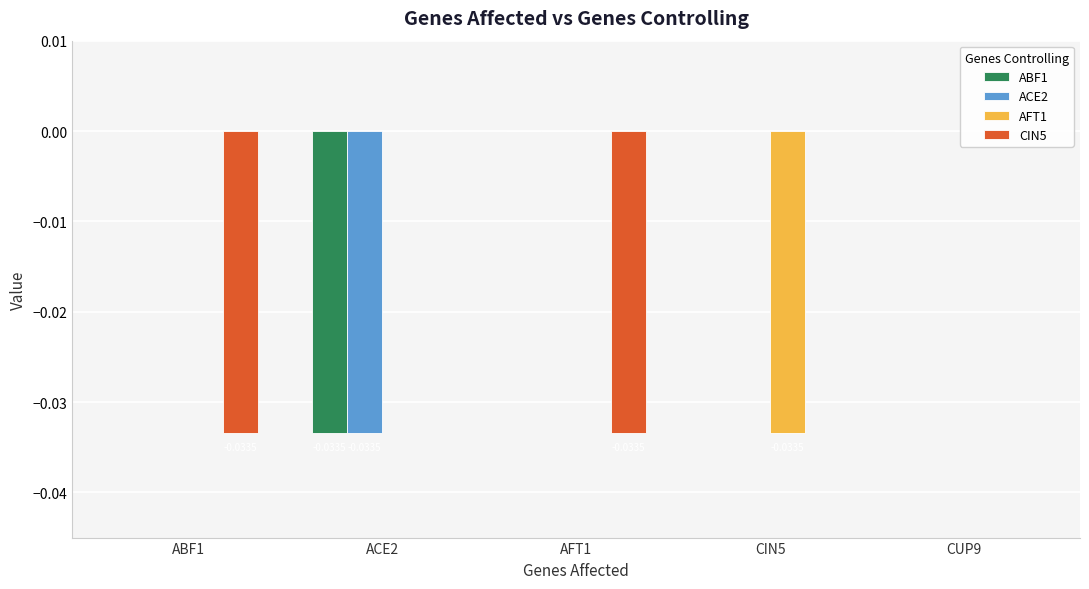

Is it true that CIN5 equals -0.0 at ABF1?

False